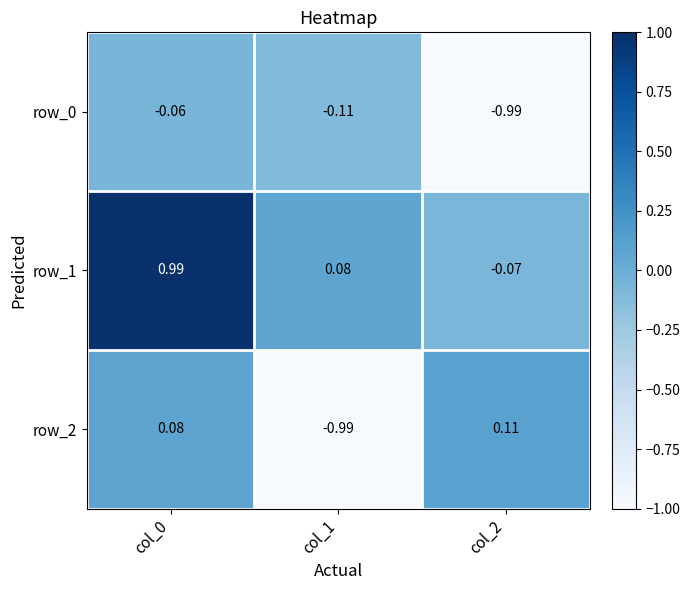

What is the difference between the maximum and minimum values in the row_0 series?

0.9